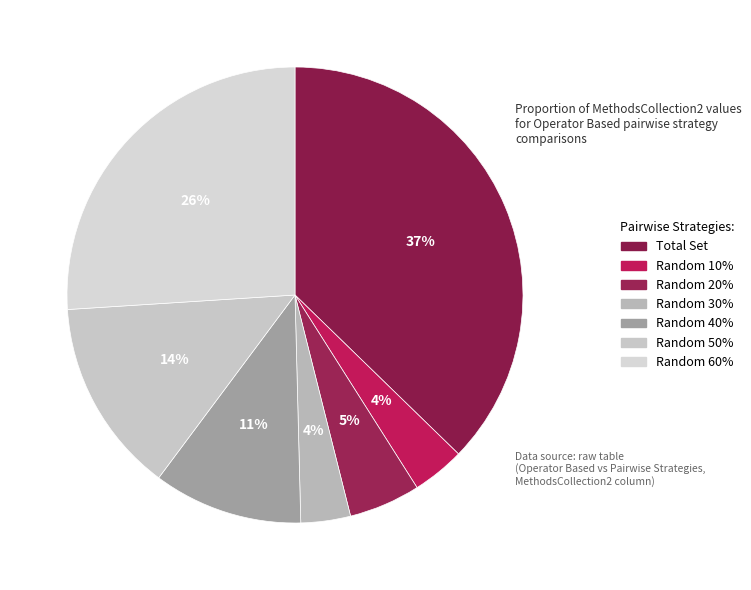

Rank the categories by value from highest to lowest.

Total Set, Random 60%, Random 50%, Random 40%, Random 20%, Random 10%, Random 30%